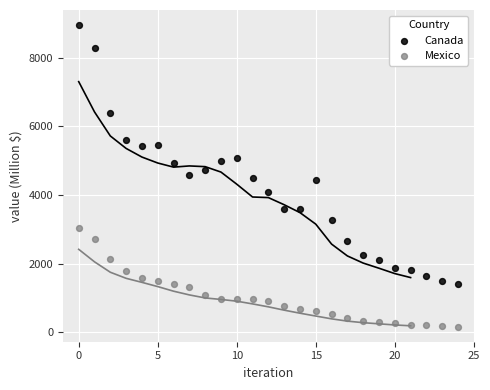

Across all data points, what is the range of Y values (max minus min)?

8796.6